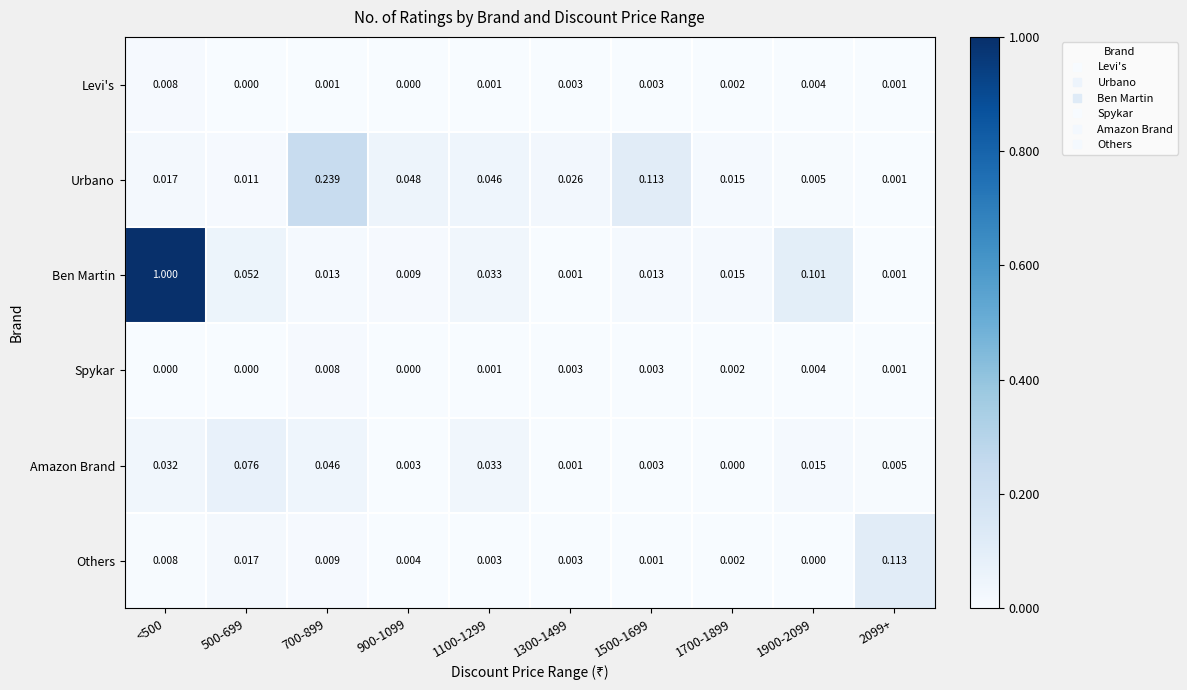

Between 500-699 and 1100-1299, which series saw the biggest shift?

Amazon Brand